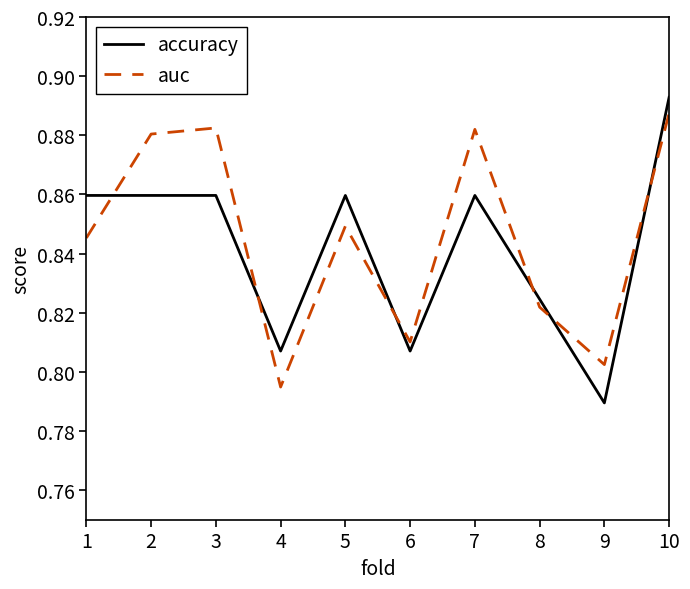

What is the difference between the maximum and second lowest values in the accuracy series?

0.1